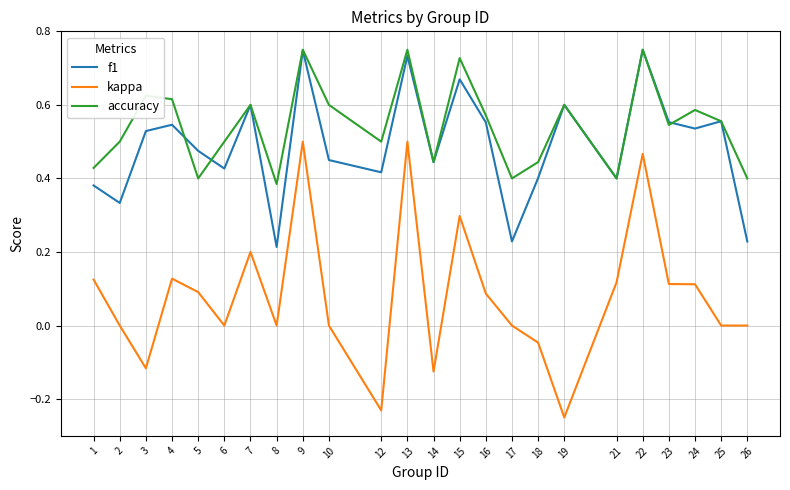

True or false: f1 and kappa intersect in this chart.

False